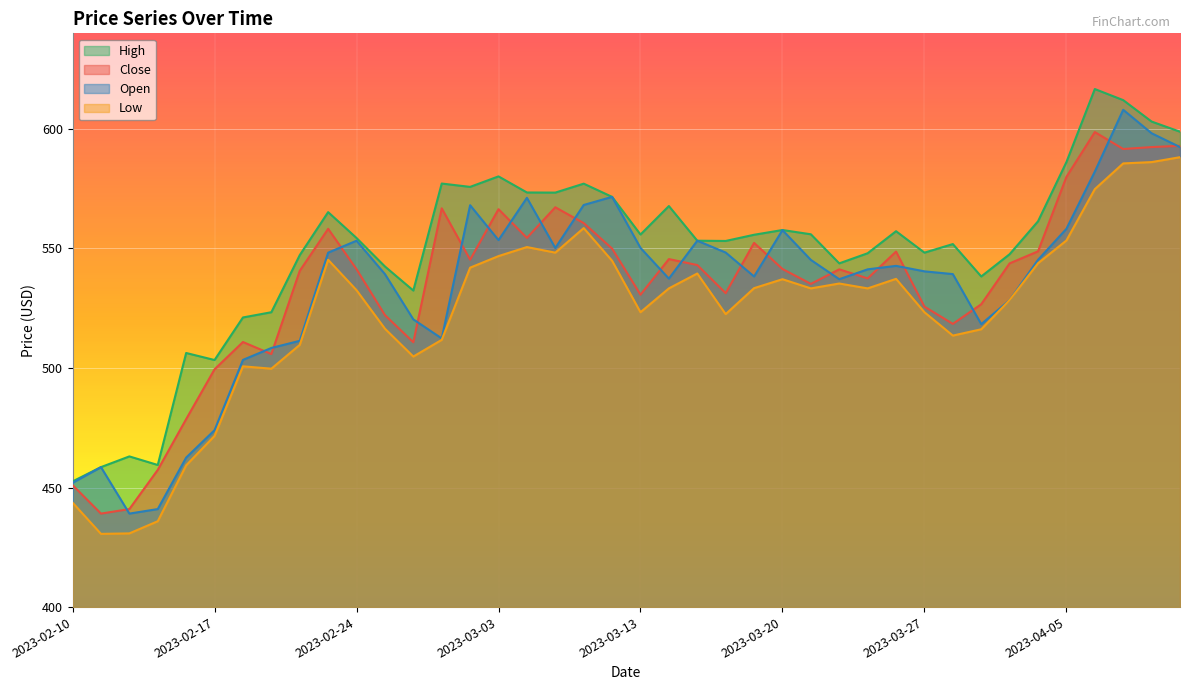

Is the value of Low at 2023-02-16 greater than the value of Open at 2023-04-06?

No